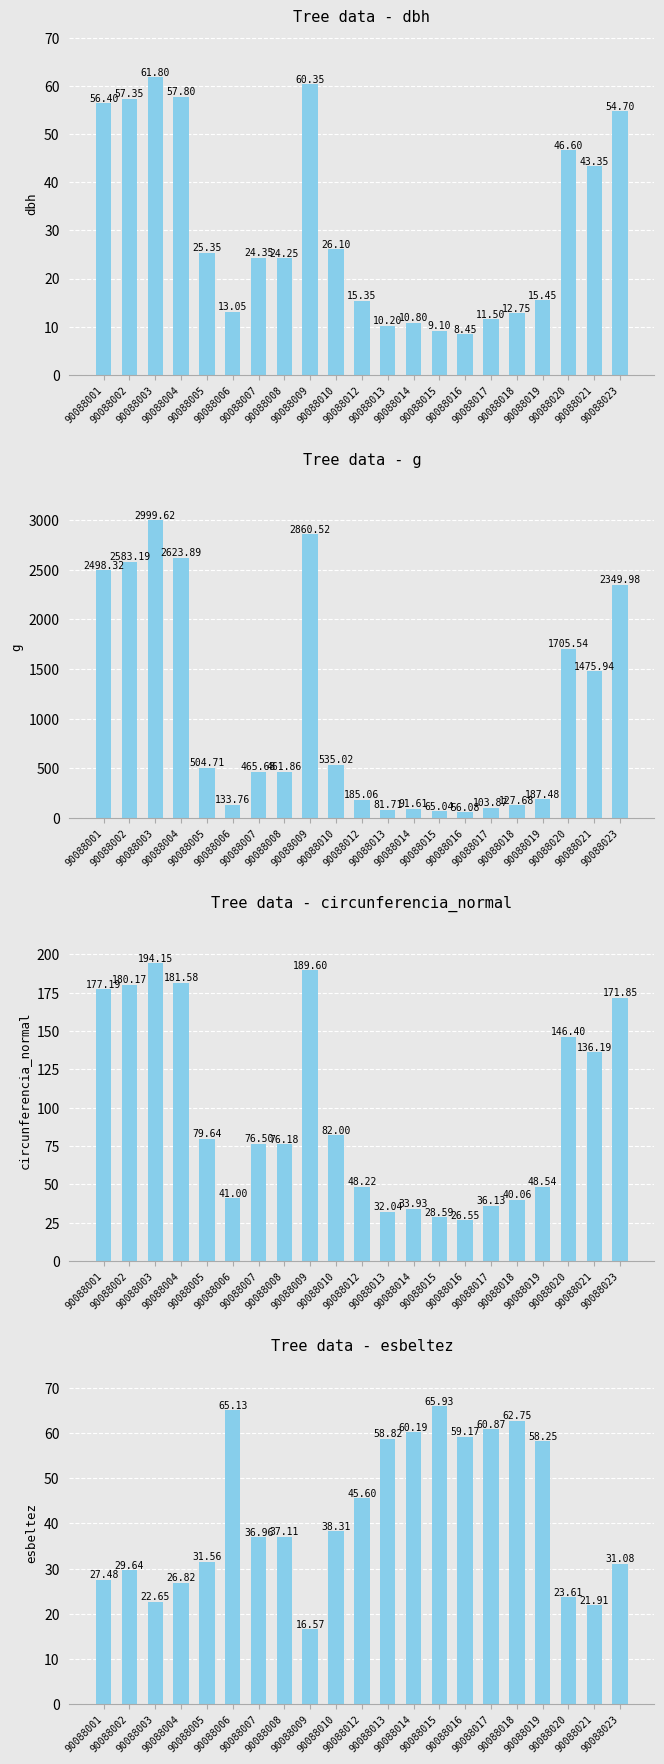

What is the difference between the circunferencia_normal values at 90088017 and 90088006?

4.9